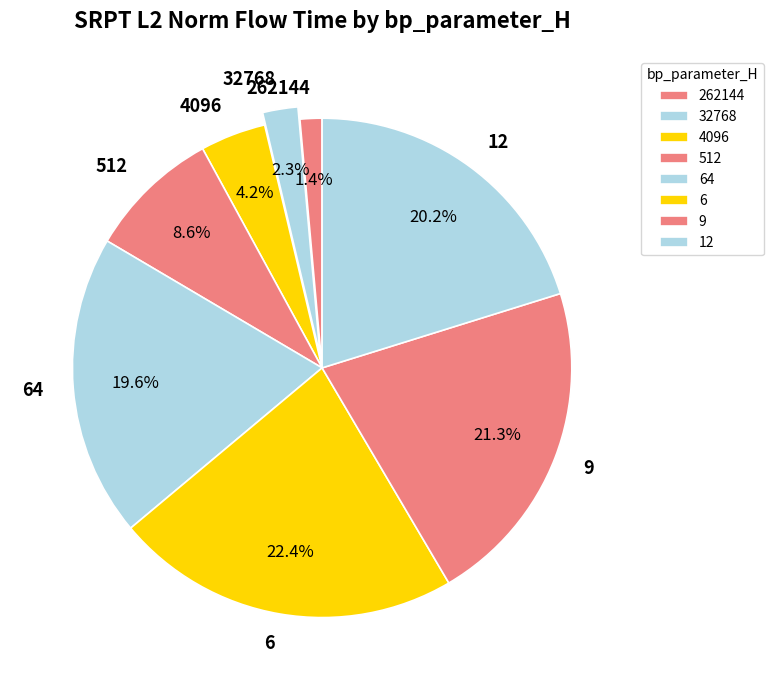

Is the sum of 32768 and 64 greater than half?

No